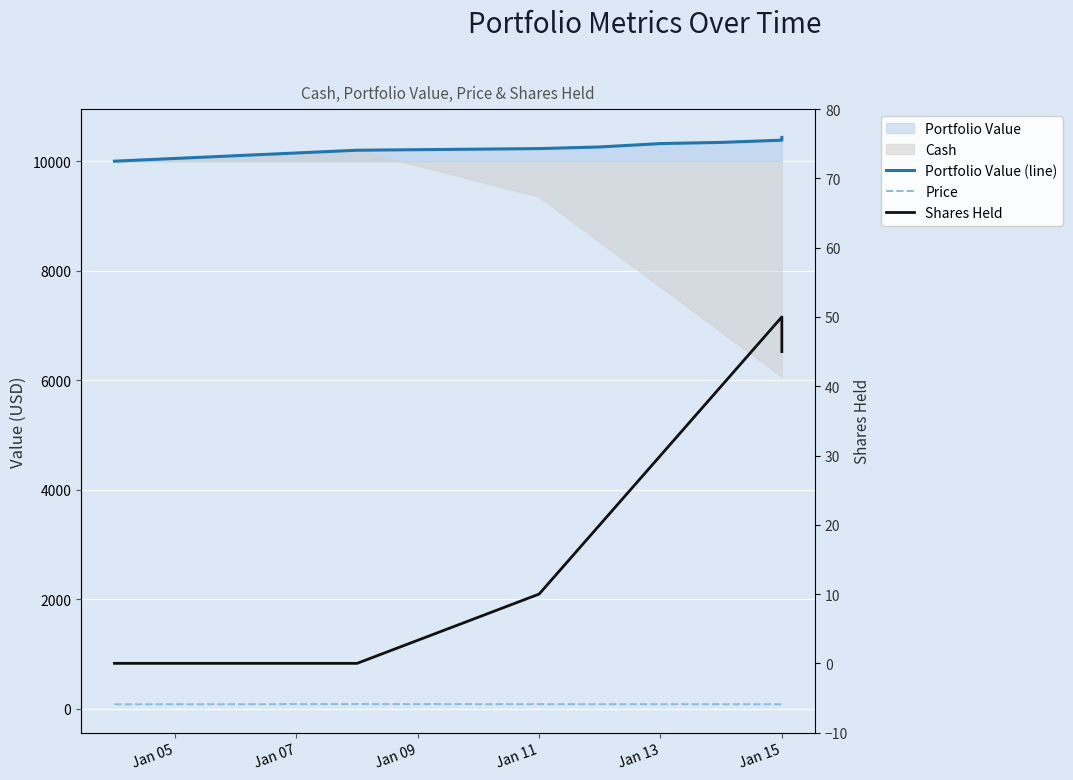

True or false: Price and Shares Held cross at least once.

False